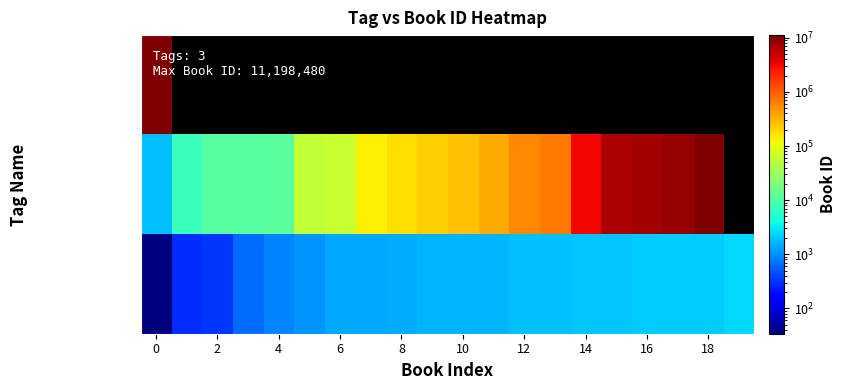

What is the difference between the christian-living values at 14 and 6?

3141988.0